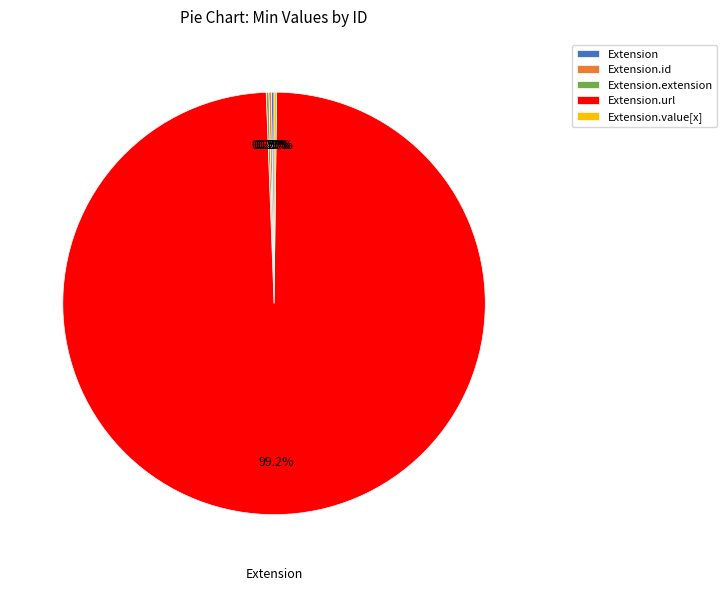

Is there any slice that represents more than half of the pie?

Yes